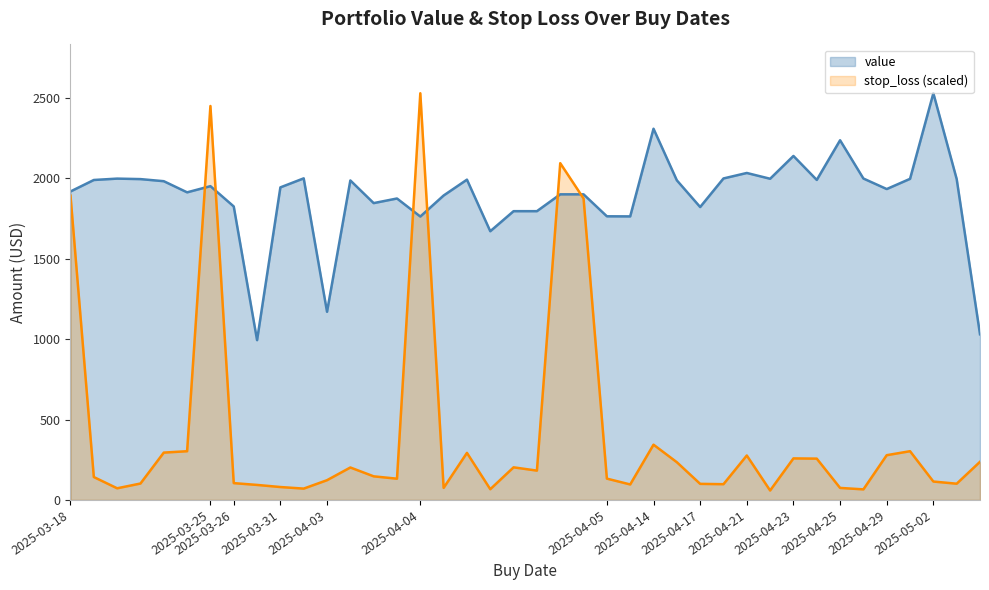

After their last crossing, which series has the higher values: stop_loss or value?

value